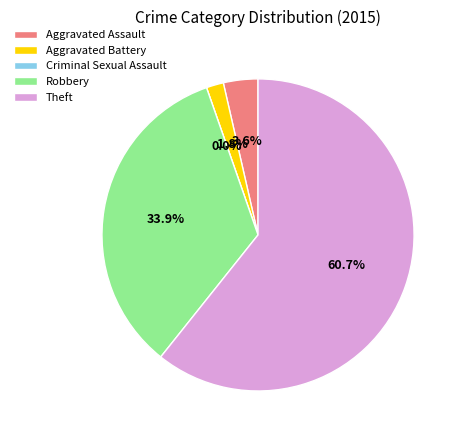

What is the change in value from Aggravated Assault to Robbery?

+17